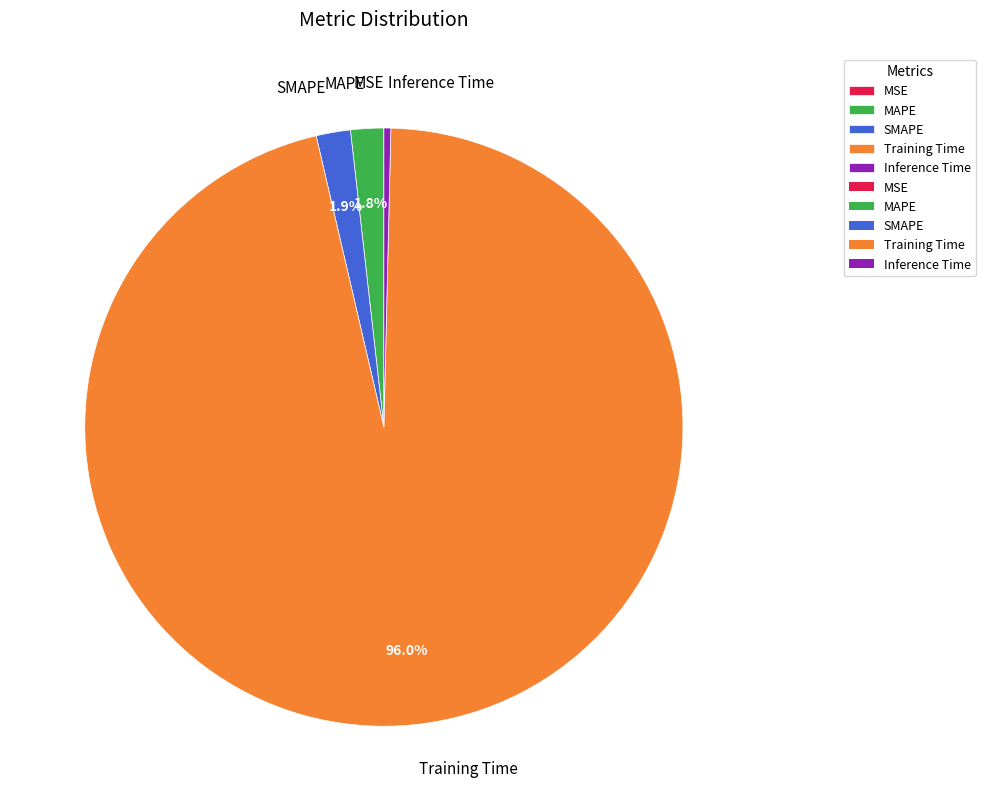

What portion of the pie excludes MAPE?

98.2%